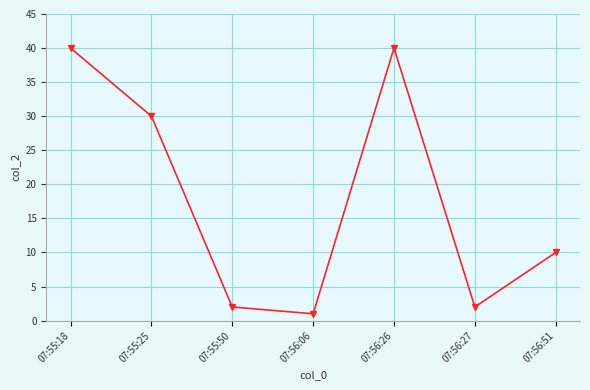

What is the label of the 1st point from the left?

07:55:18